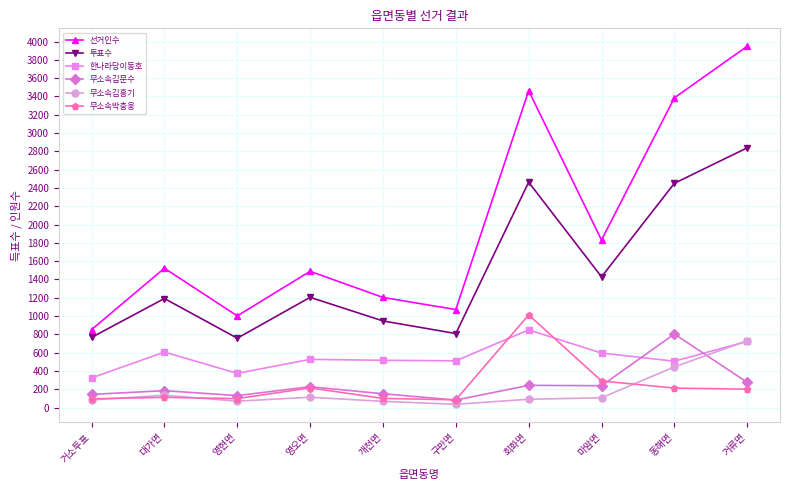

How many data points in 투표수 are less than 1205?

5